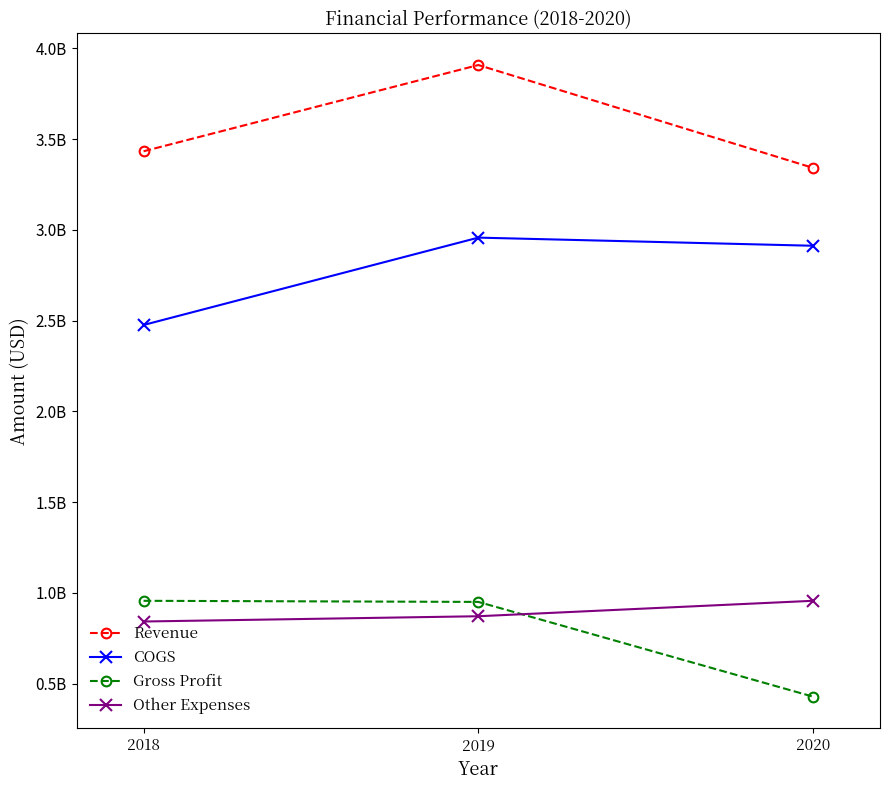

How many lines are shown in the chart?

4